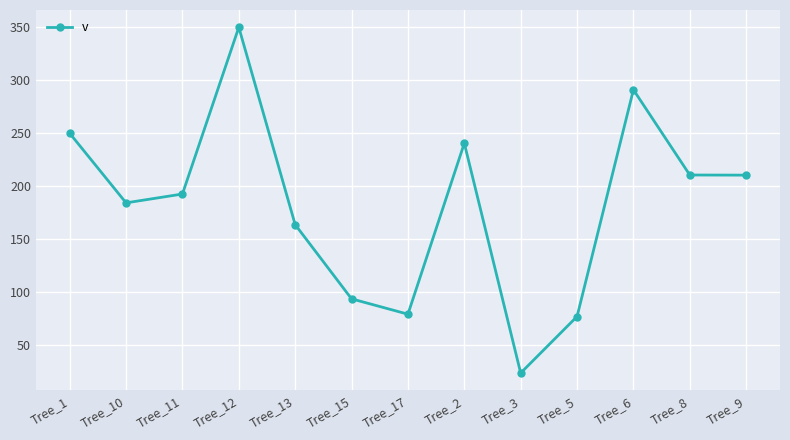

At which label is the value closest to 186?

Tree_10